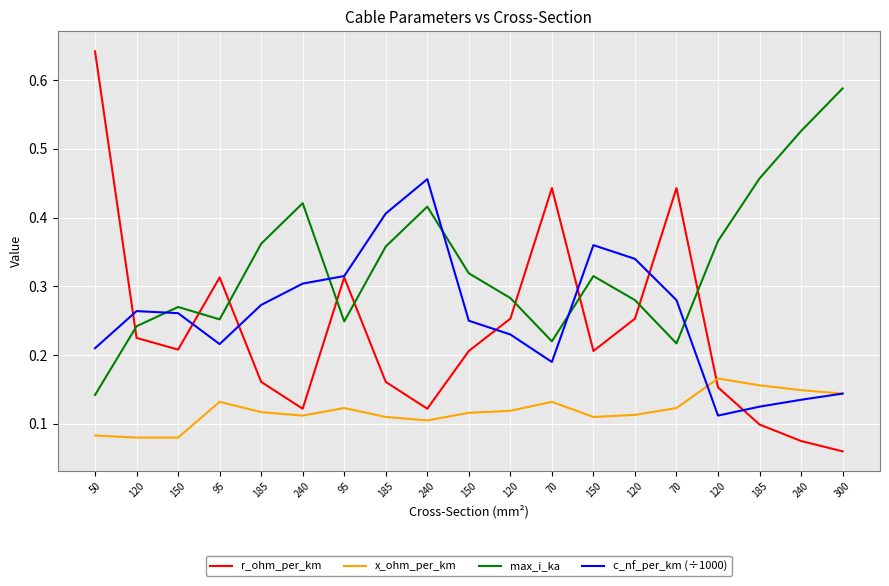

How many lines are shown in the chart?

4